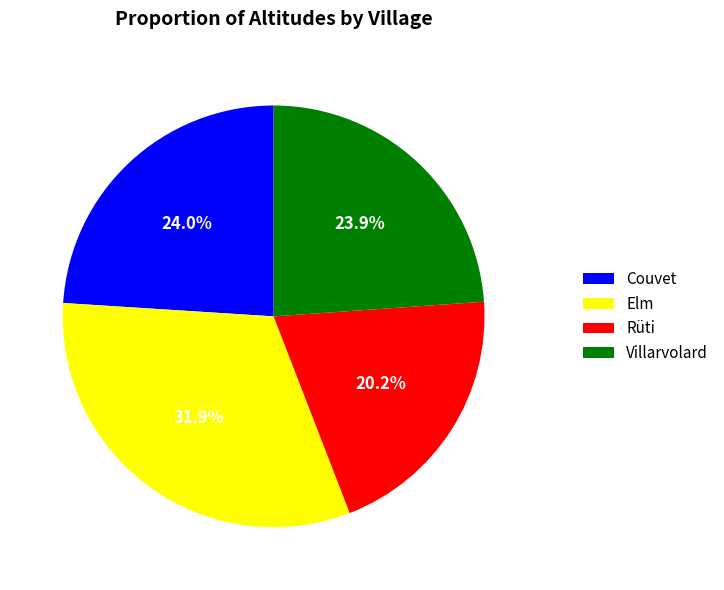

Which slice is the largest?

Elm